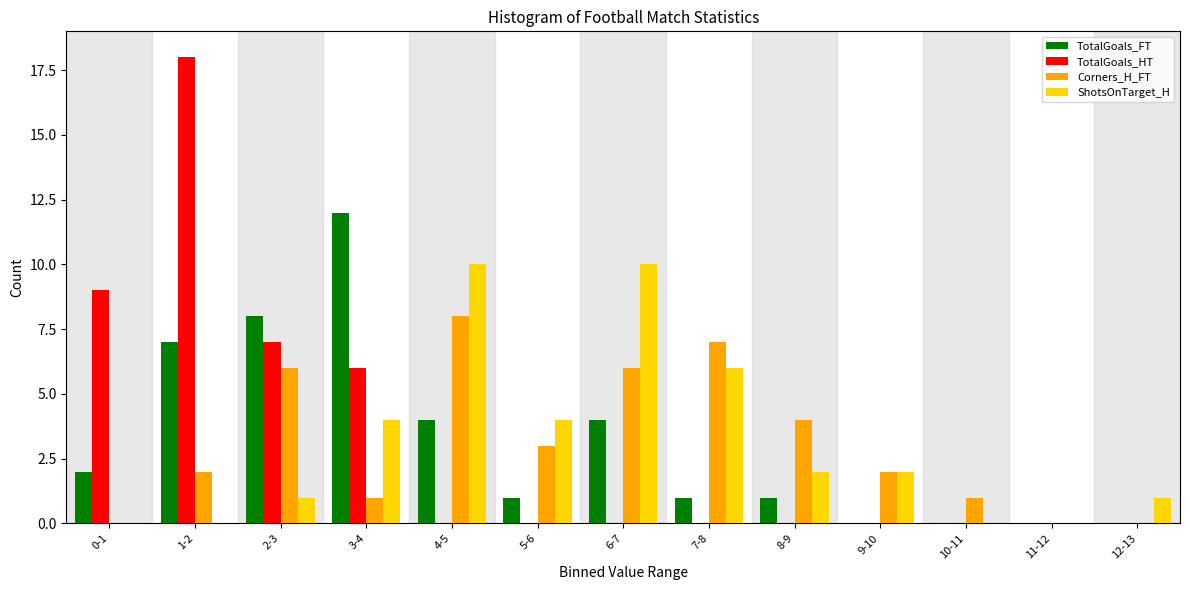

Is it true that ShotsOnTarget_H equals 4 at 11-12?

False